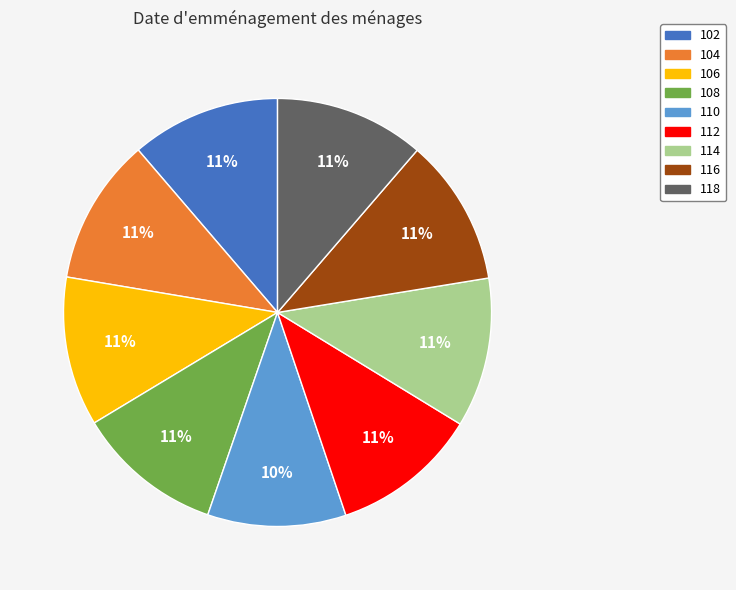

Which slice is the smallest?

110